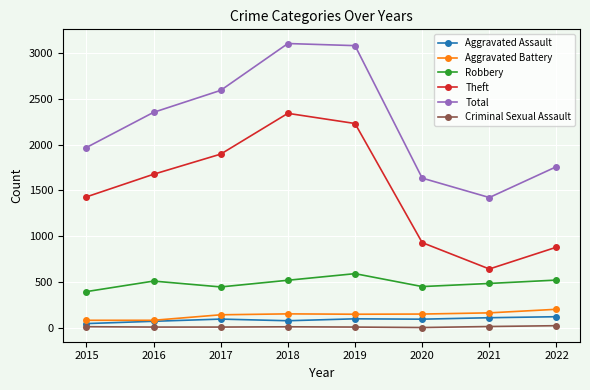

True or false: Criminal Sexual Assault and Robbery cross at least once.

False